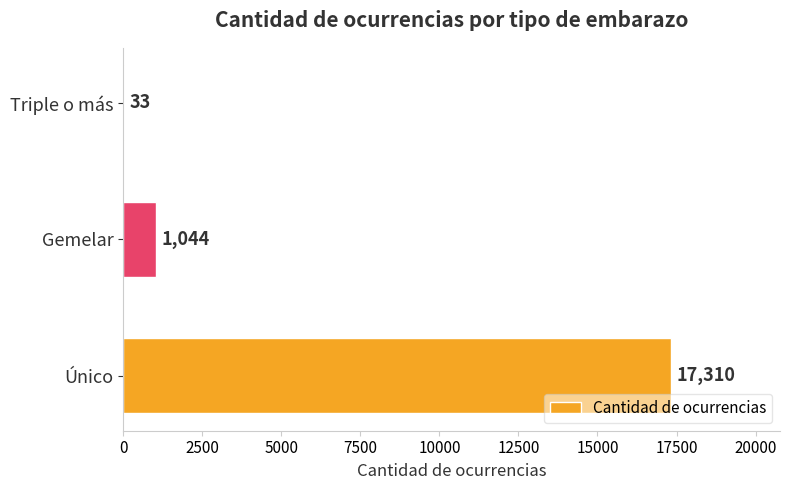

What is the maximum value shown in the chart?

17310